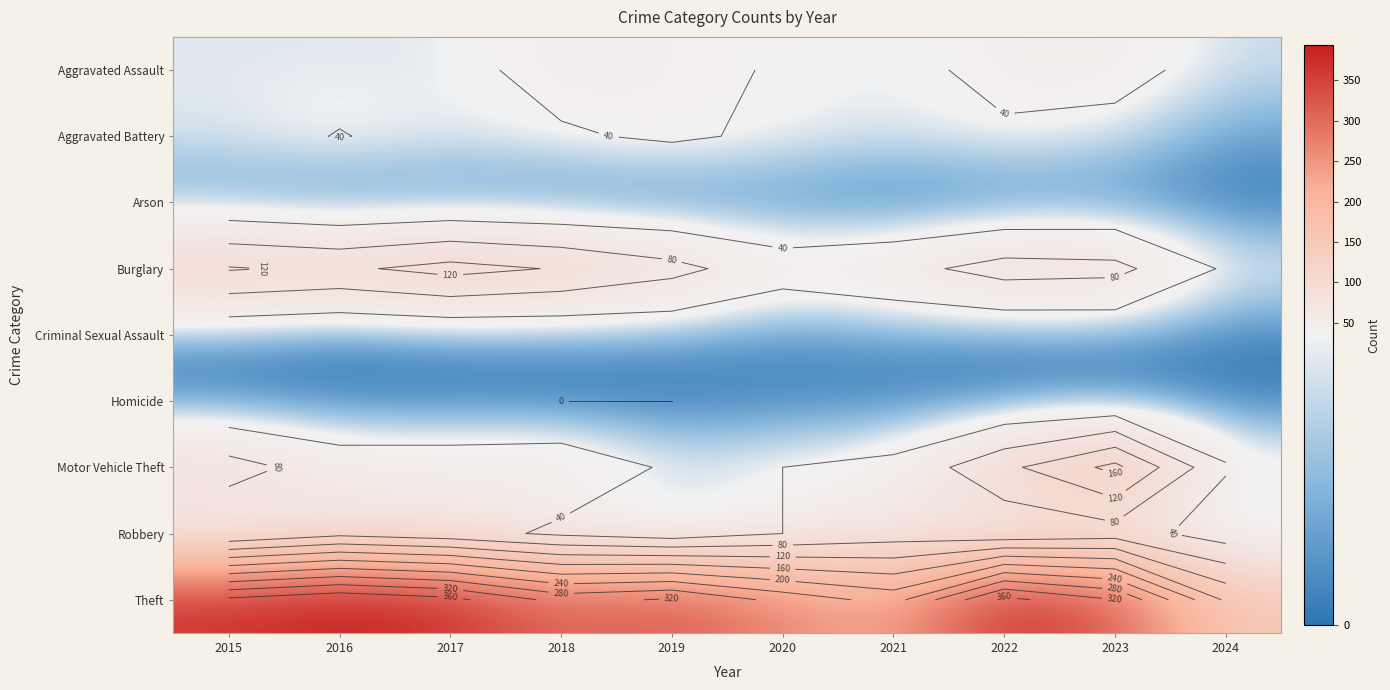

At 2016, list the series in order from smallest to largest.

Arson, Homicide, Criminal Sexual Assault, Aggravated Assault, Aggravated Battery, Motor Vehicle Theft, Robbery, Burglary, Theft